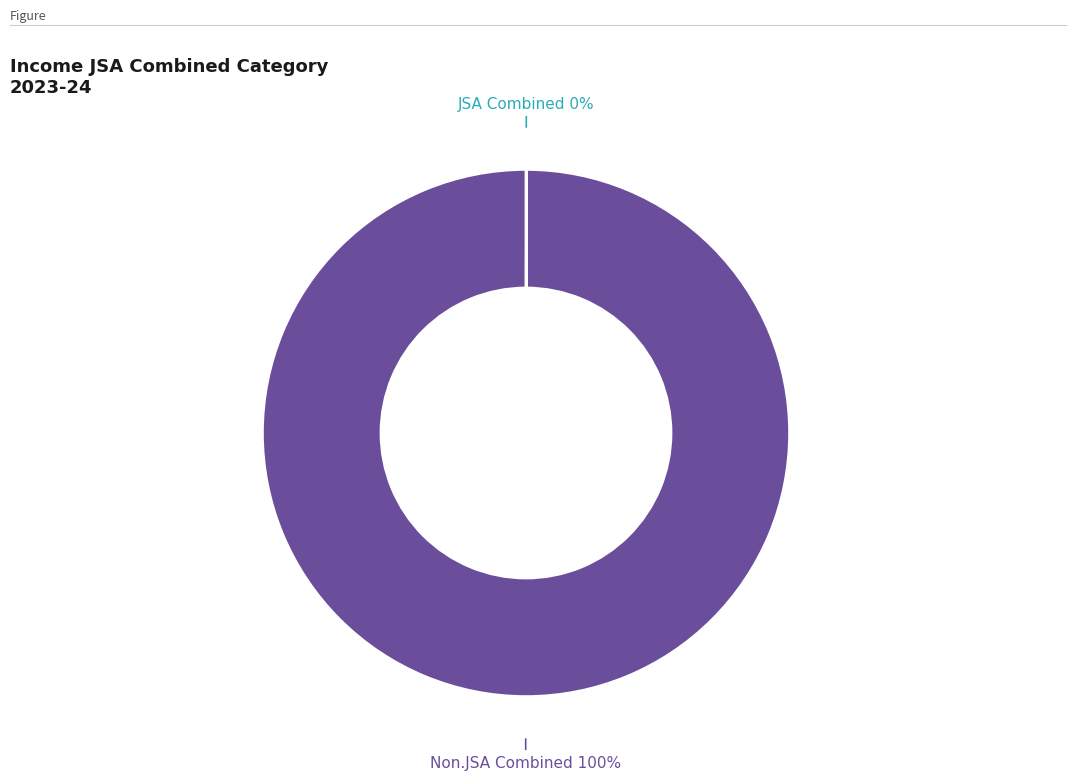

To the nearest percent, what is the average slice percentage?

50%